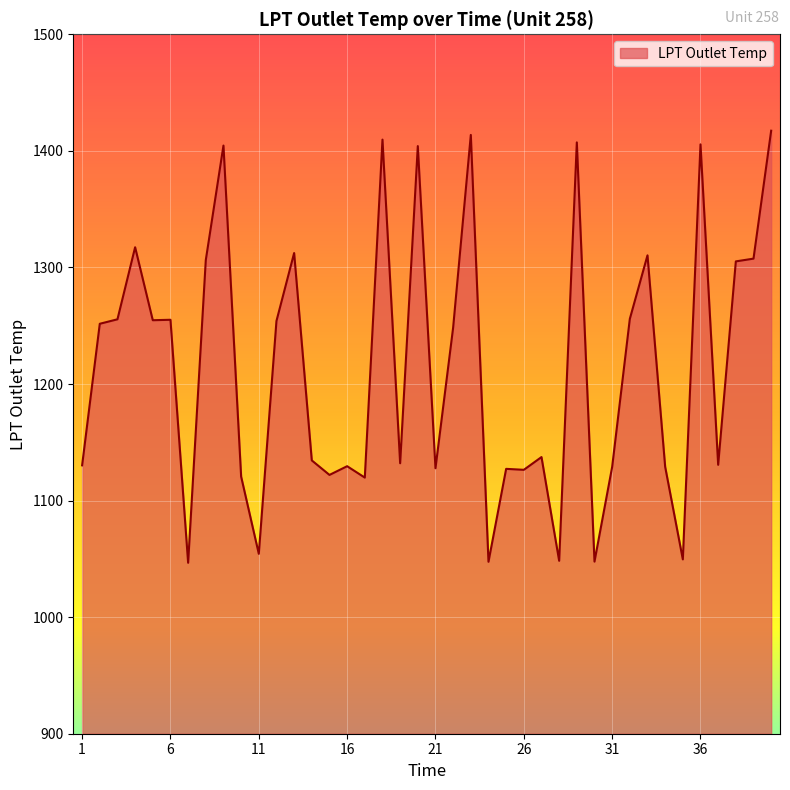

What is the greatest value displayed?

1417.3